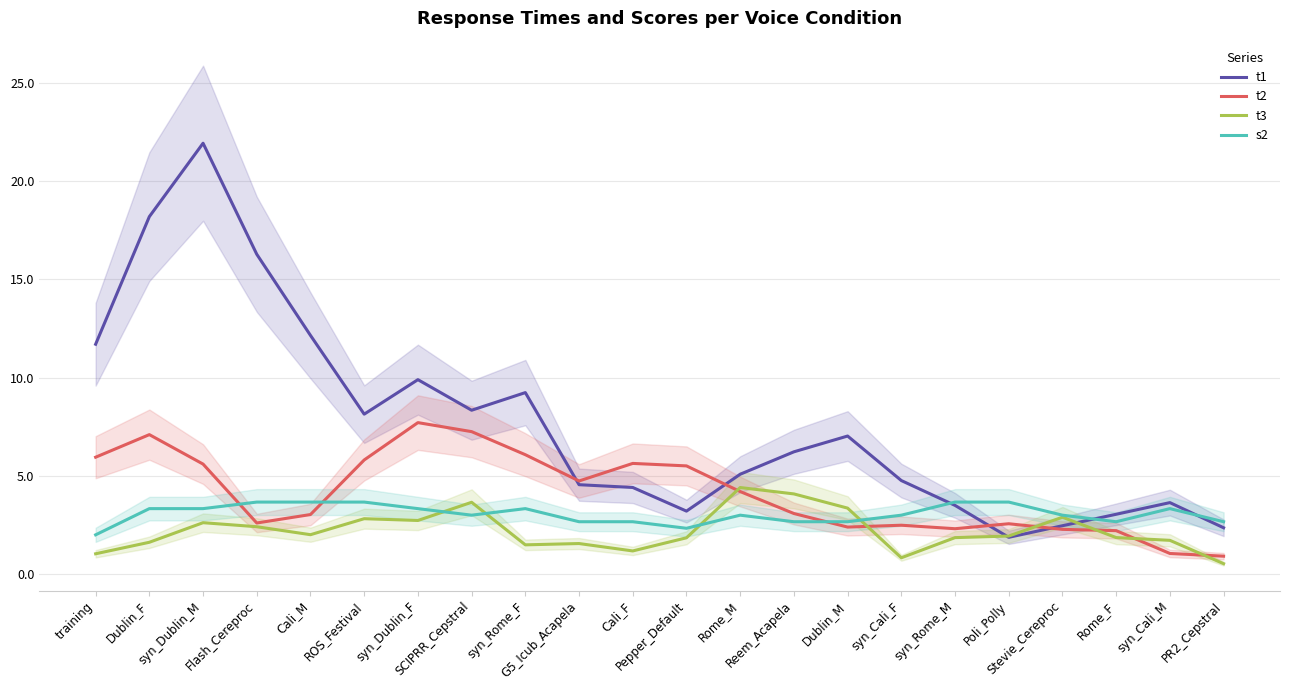

What is the value of the t3 point at the 19th from the left?

2.9